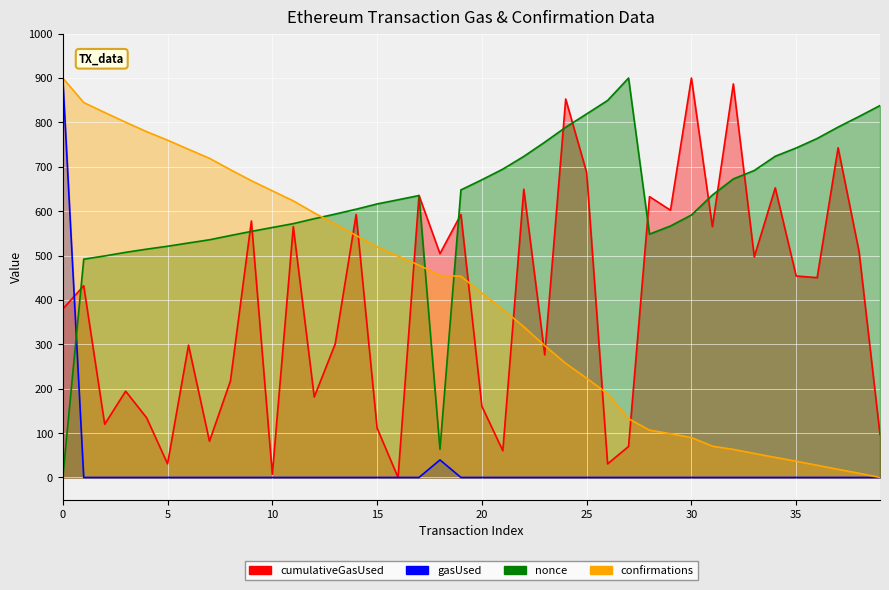

At 18, list the series in order from smallest to largest.

gasUsed, nonce, confirmations, cumulativeGasUsed